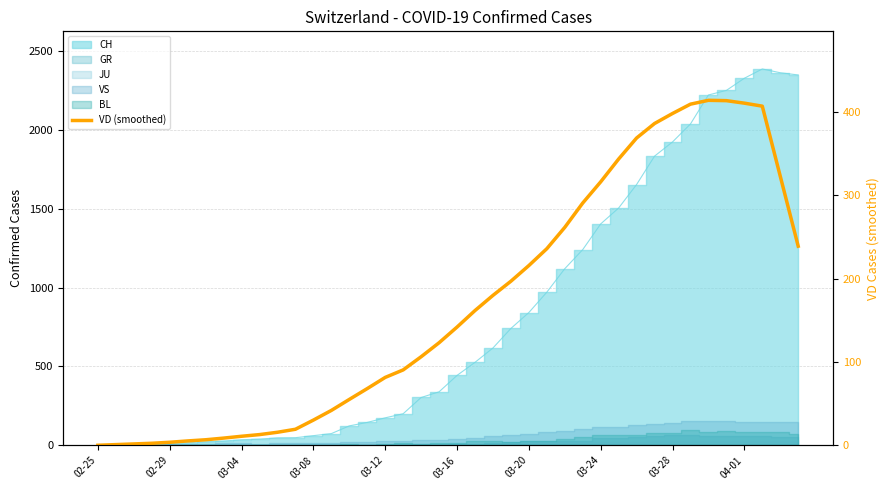

Approximately how many times larger is the value at 36 compared to 26?

1.6